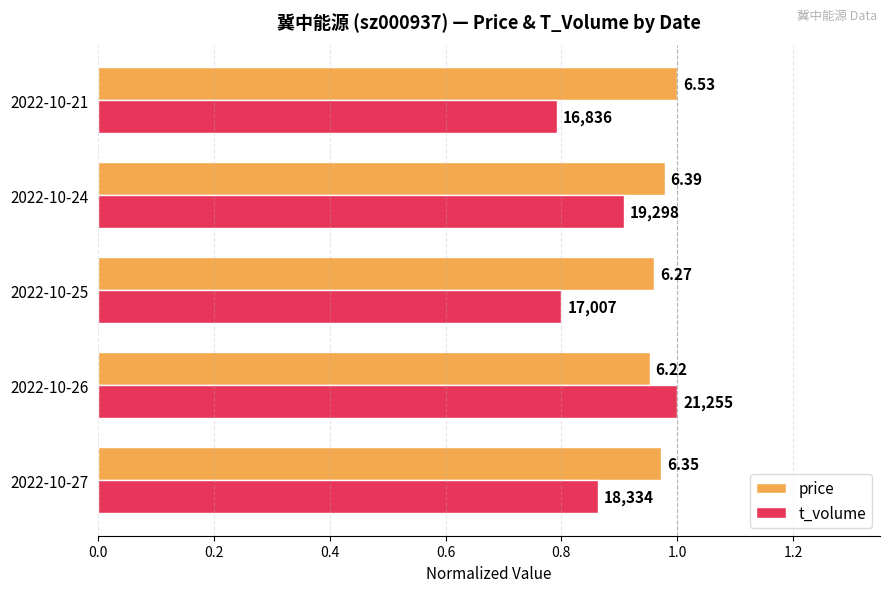

What is the lowest value of the t_volume series?

0.8